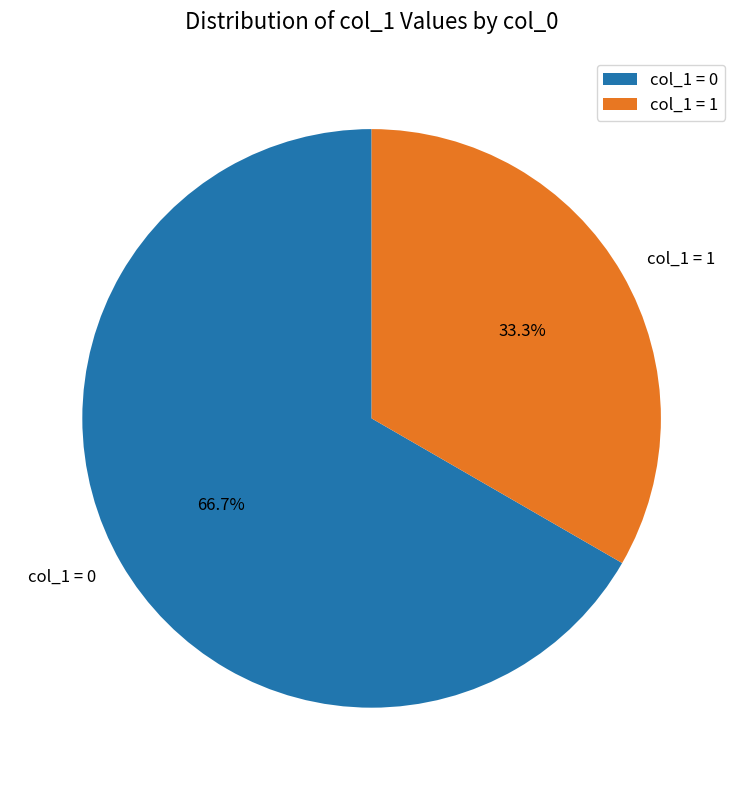

Is col_1 = 0 the majority of the pie?

Yes